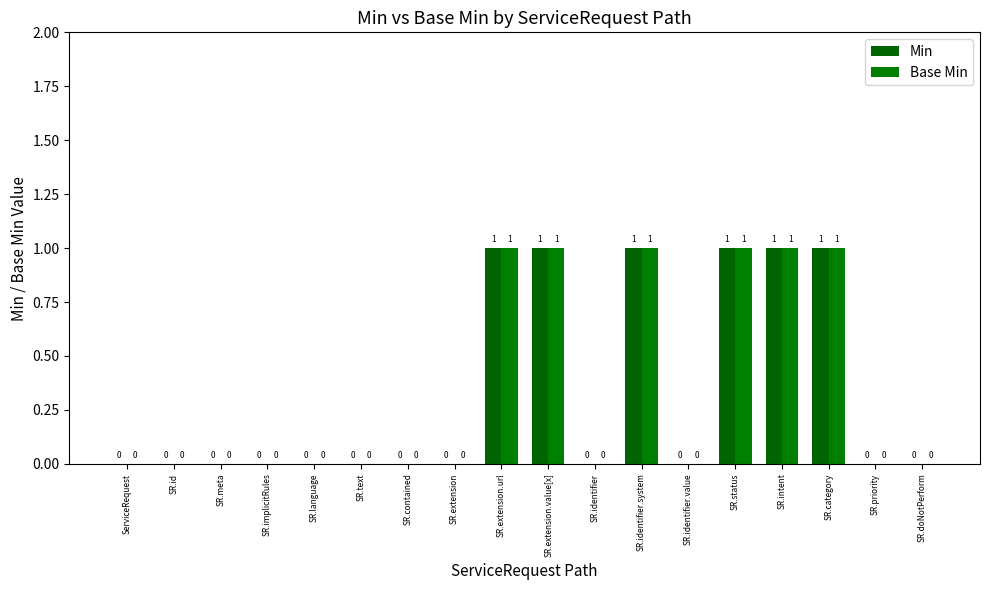

What is the maximum value for Min?

1